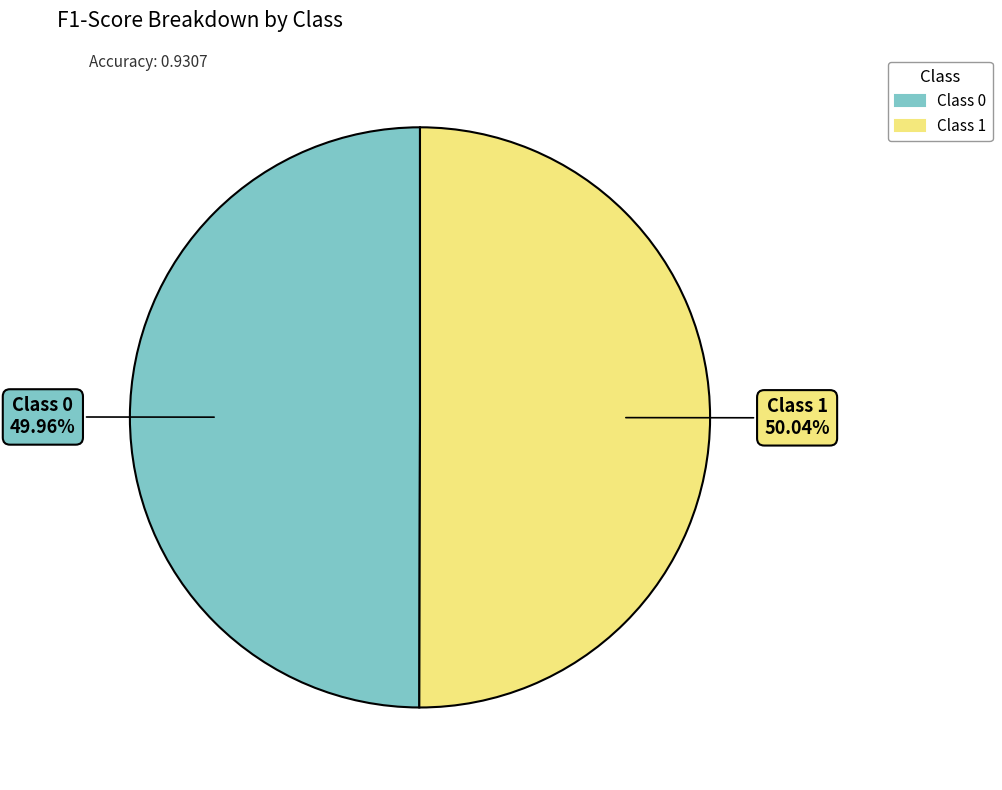

Does any single category account for the majority?

Yes